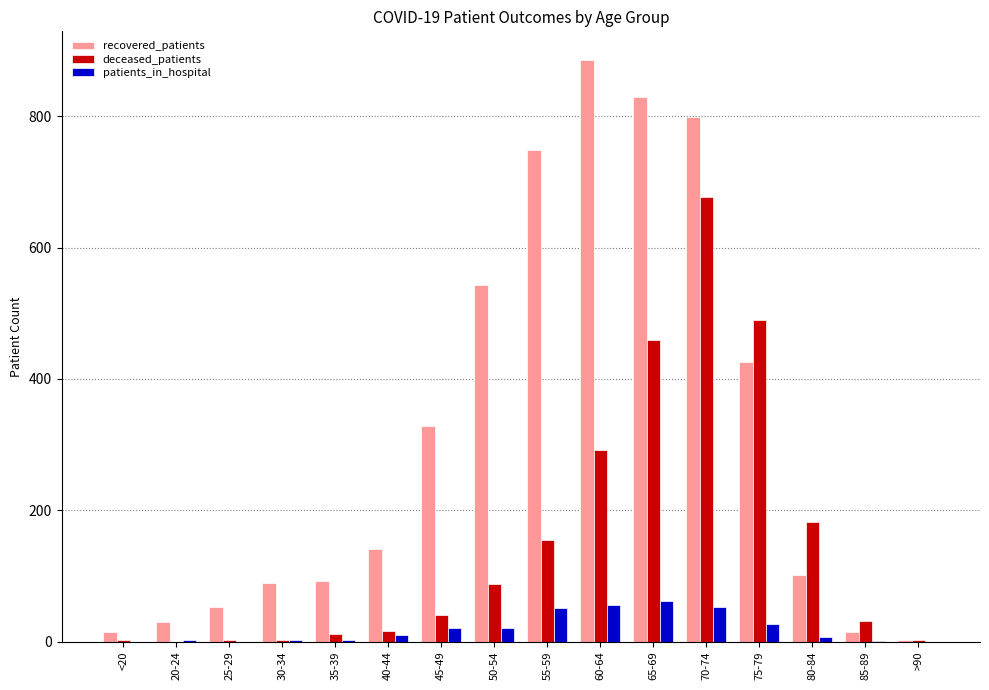

What is the average value of the deceased_patients series?

153